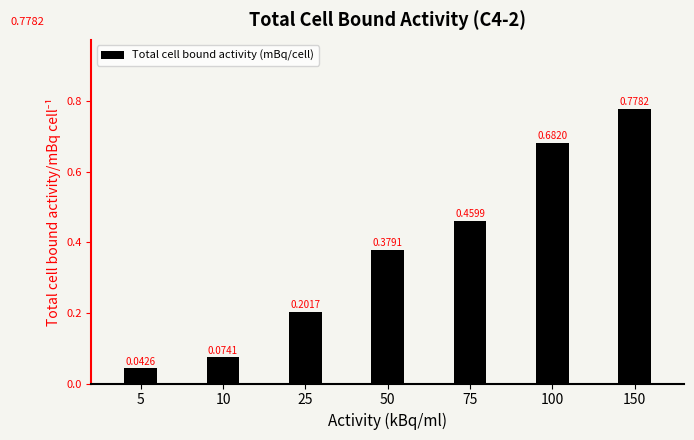

What is the sum of the values at 50 and 150?

1.2